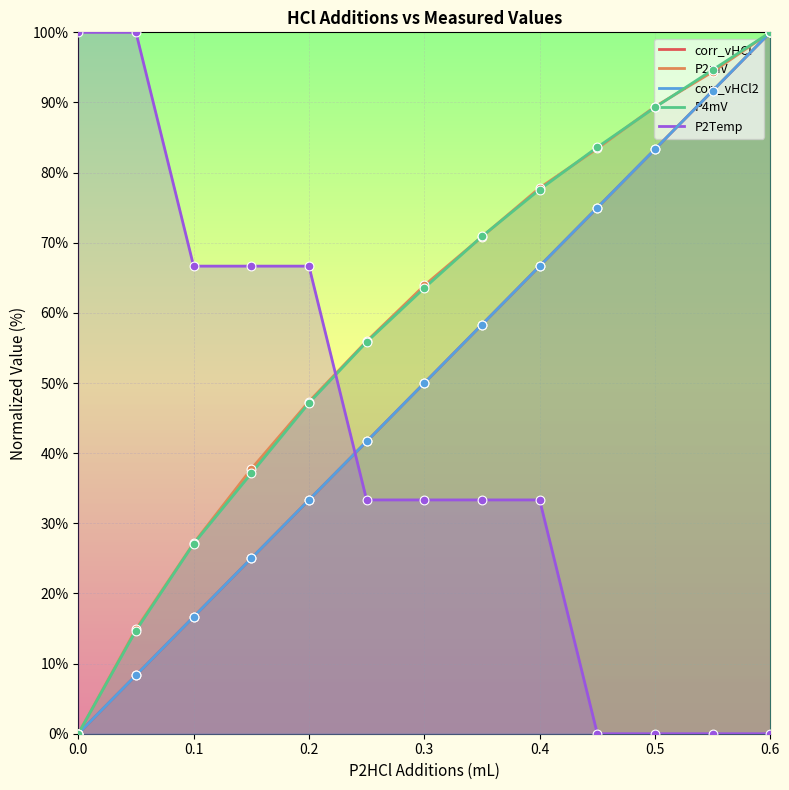

Which series has the largest total across all categories?

P2mV